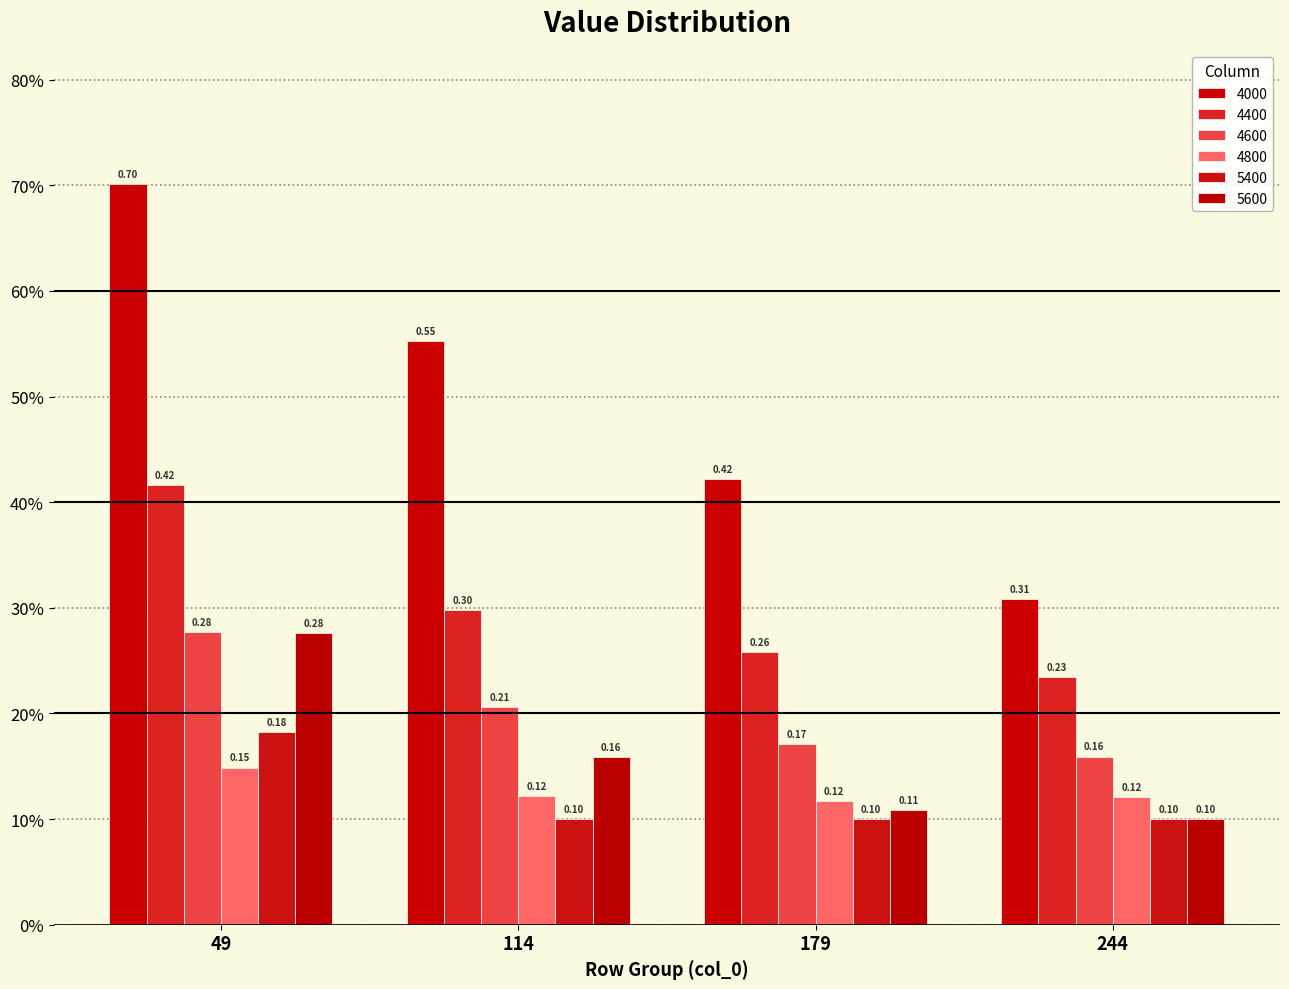

Are the bars grouped side by side (vs. stacked)?

Yes